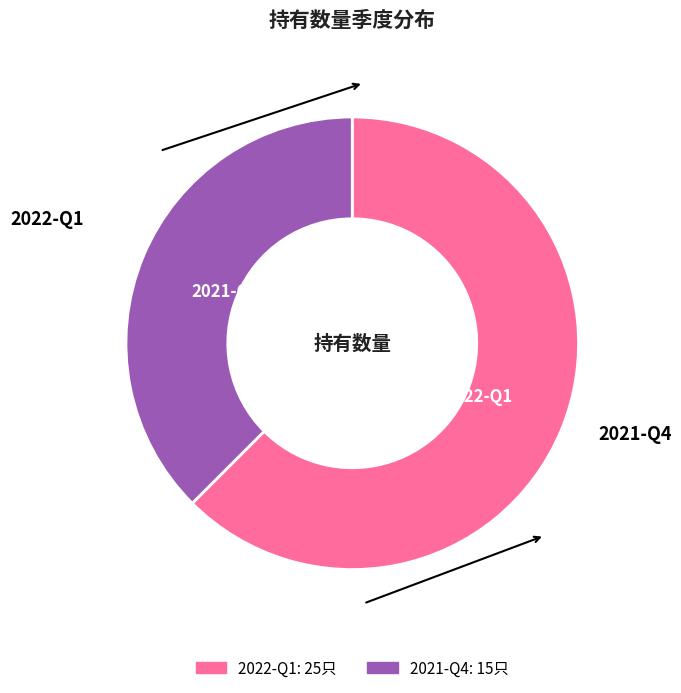

The 2022-Q1 slice represents 55% of the pie. True or false?

False